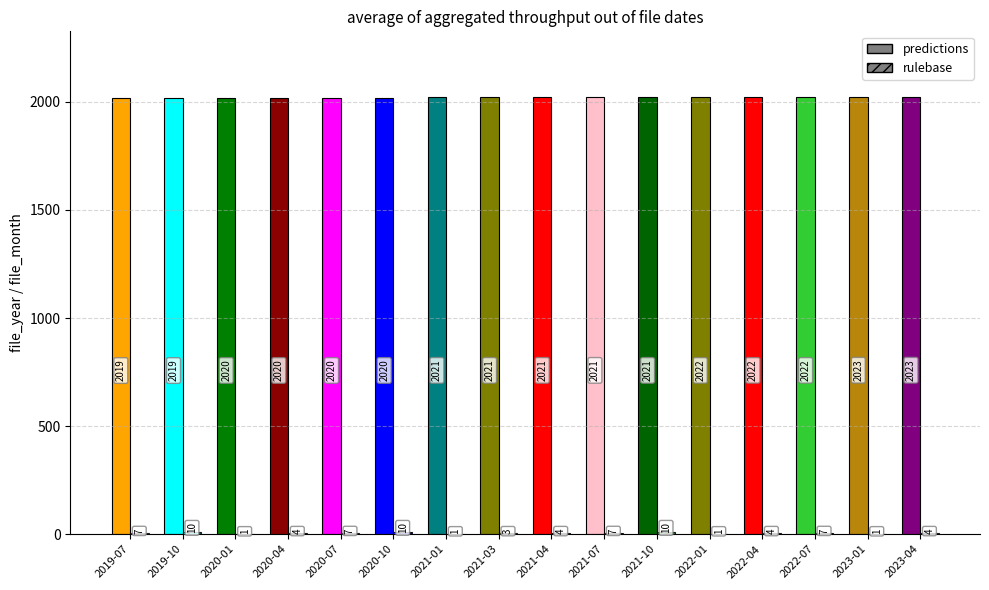

Reading right to left, extract all data points from this chart.

predictions: 2023-04=2023	2023-01=2023	2022-07=2022	2022-04=2022	2022-01=2022	2021-10=2021	2021-07=2021	2021-04=2021	2021-03=2021	2021-01=2021	2020-10=2020	2020-07=2020	2020-04=2020	2020-01=2020	2019-10=2019	2019-07=2019
rulebase: 2023-04=4	2023-01=1	2022-07=7	2022-04=4	2022-01=1	2021-10=10	2021-07=7	2021-04=4	2021-03=3	2021-01=1	2020-10=10	2020-07=7	2020-04=4	2020-01=1	2019-10=10	2019-07=7